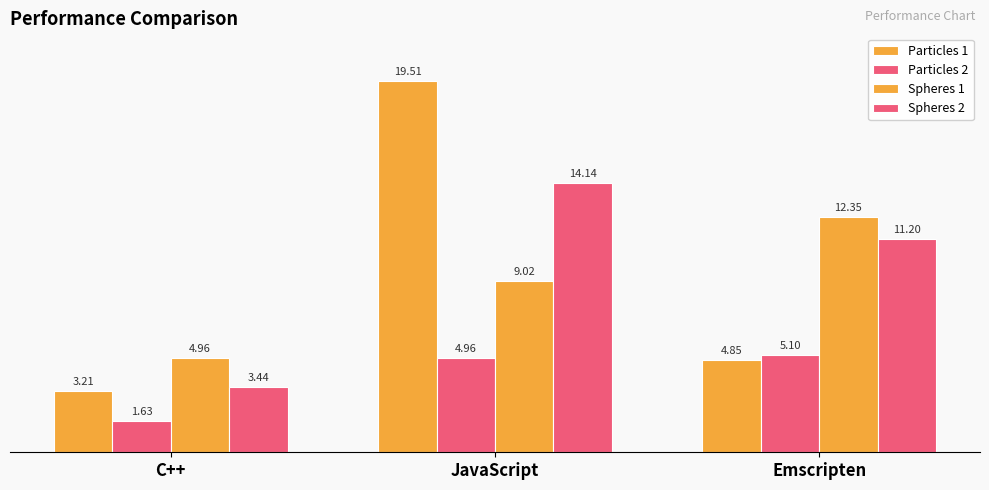

Where does the Spheres 1 series first go above 9?

JavaScript